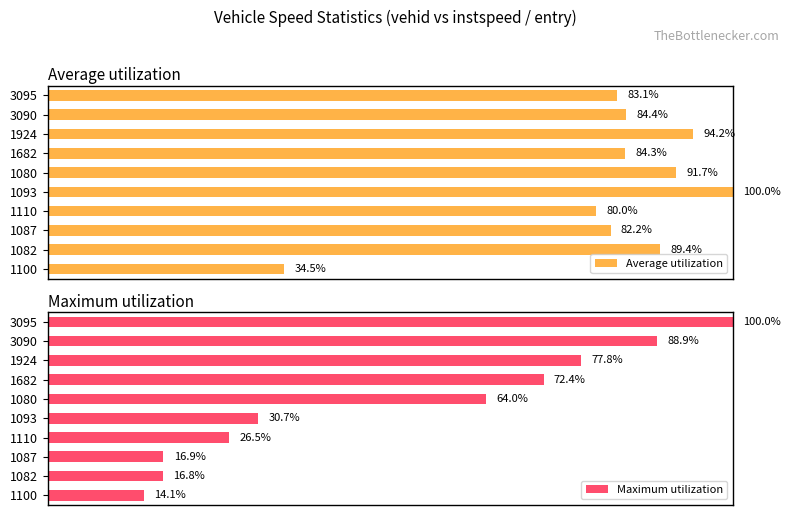

List the labels in order of Maximum utilization value, smallest first.

1100, 1082, 1087, 1110, 1093, 1080, 1682, 1924, 3090, 3095